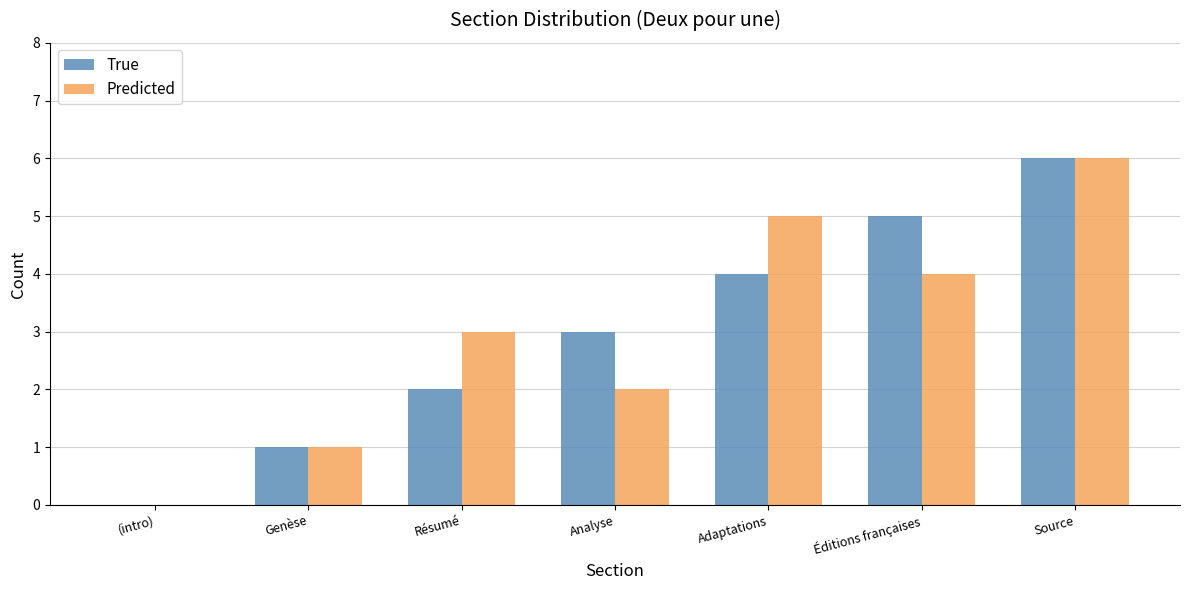

What is the total value across all series at Source?

12